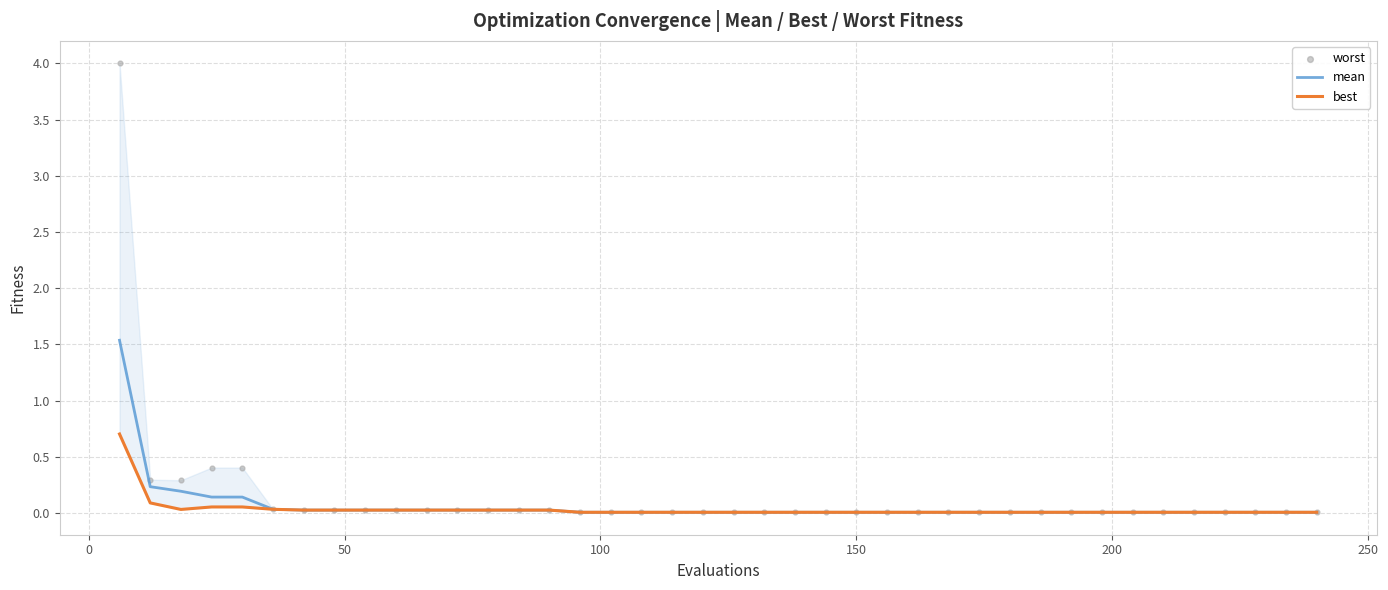

What is the maximum value for mean?

1.5